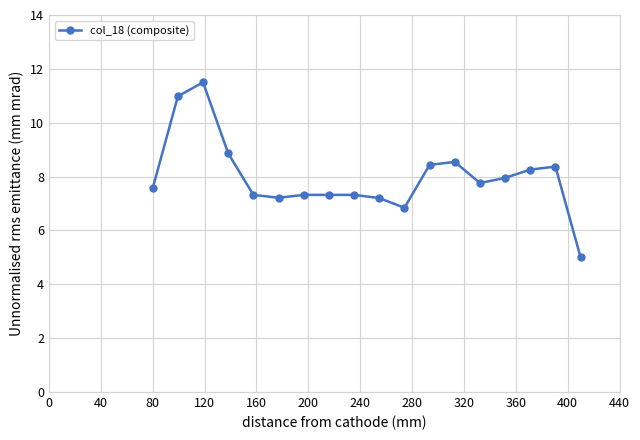

Reading left to right, extract all data points from this chart.

7.6	11.0	11.5	8.9	7.3	7.2	7.3	7.3	7.3	7.2	6.8	8.4	8.5	7.8	7.9	8.3	8.4	5.0